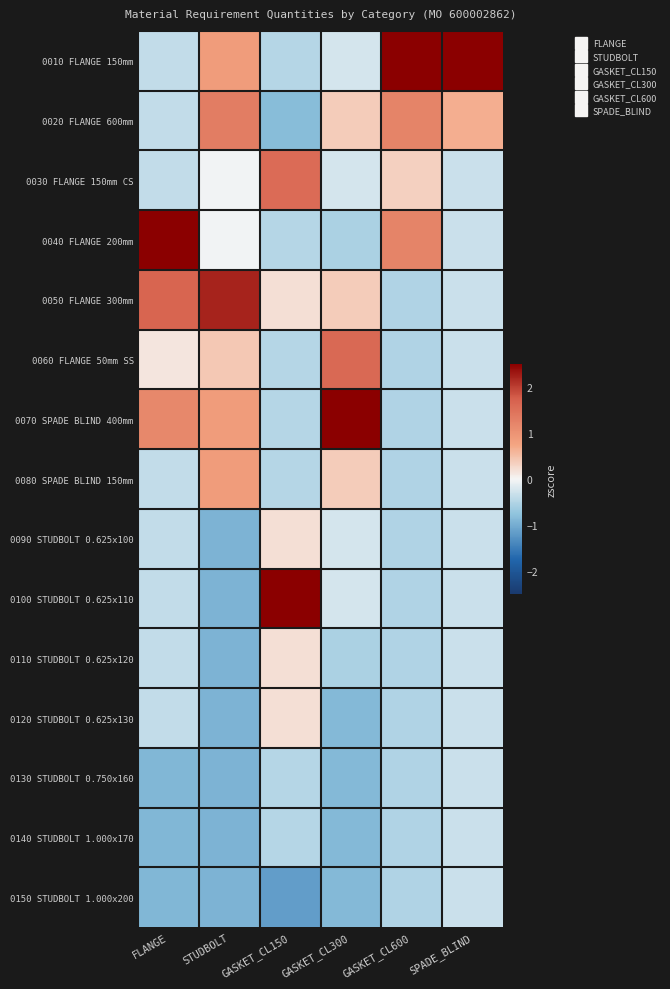

Which series has the largest range (max minus min)?

0010 FLANGE 150mm